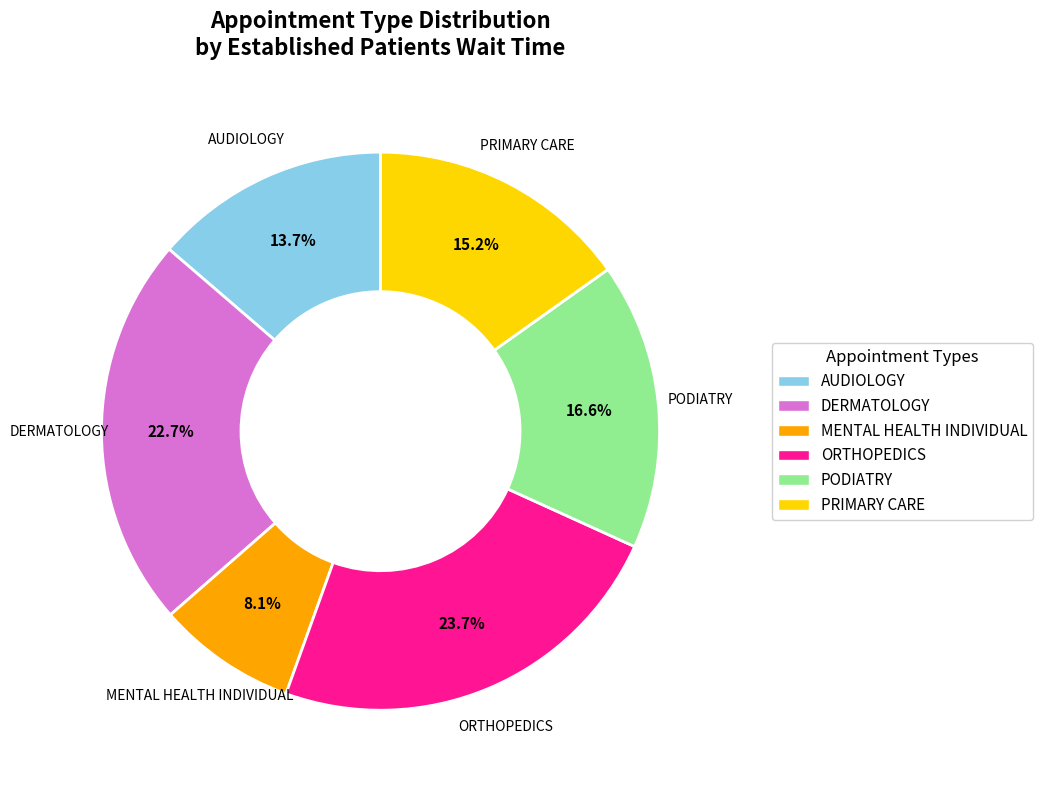

Count the number of slices in the pie.

6